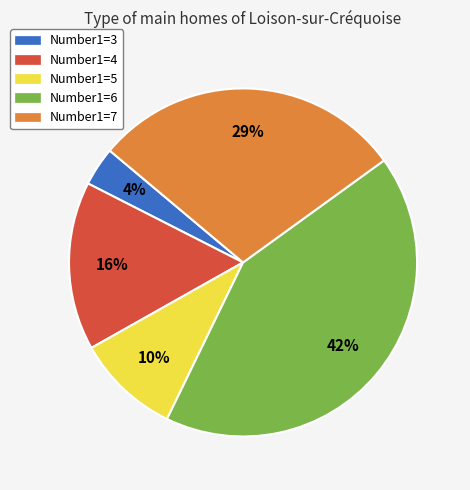

Is there any slice that represents more than half of the pie?

No